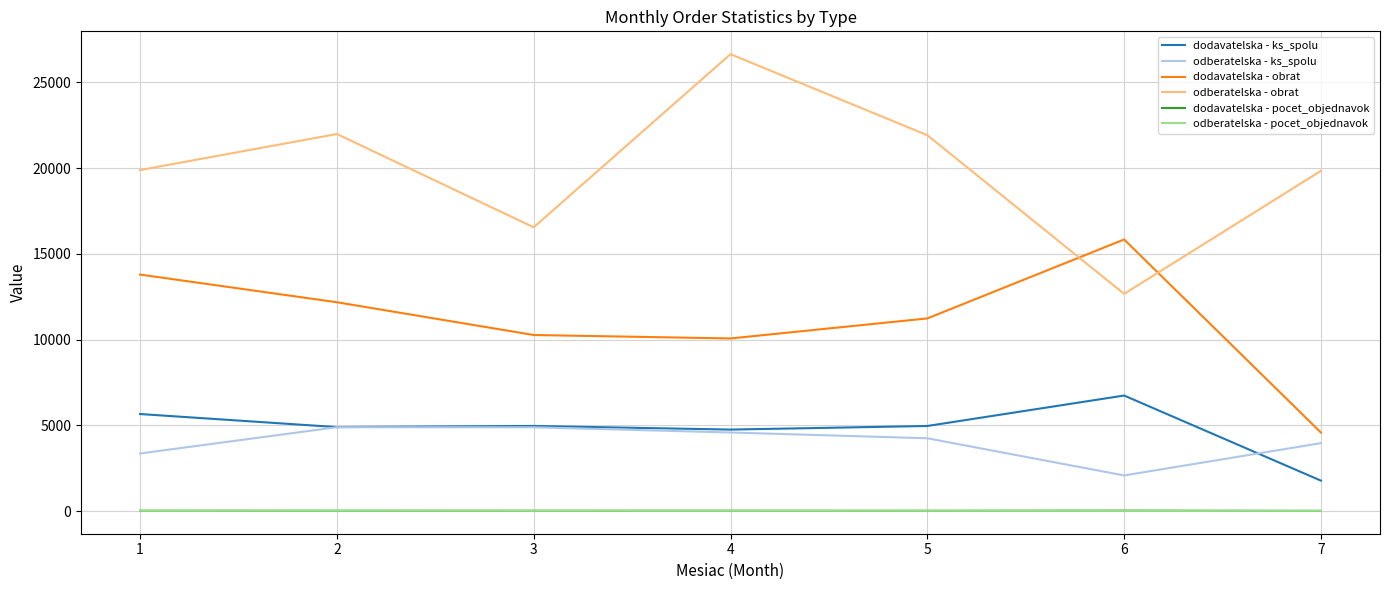

What is the sum of all odberatelska - obrat values?

139492.3